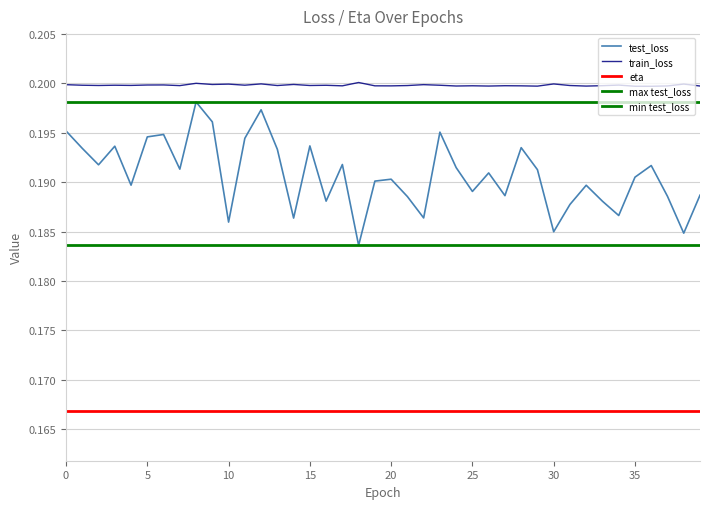

How many train_loss values are between 0 and 1?

40